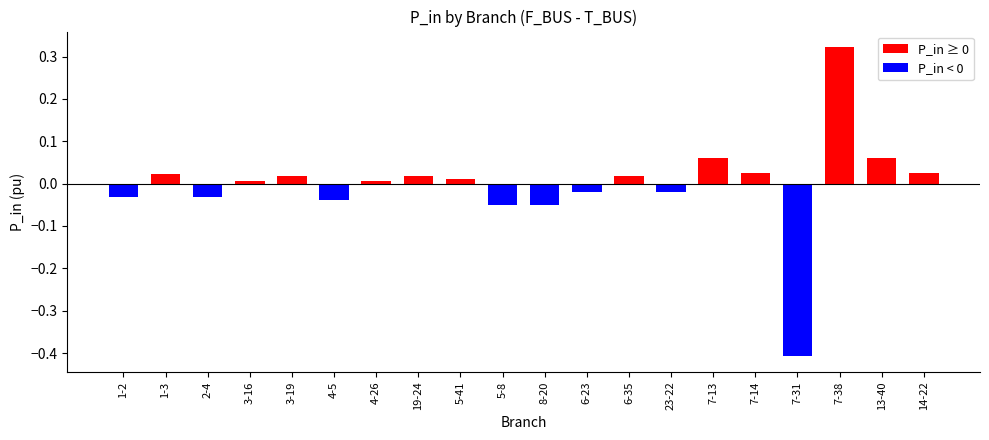

Count the number of data series in this chart.

1